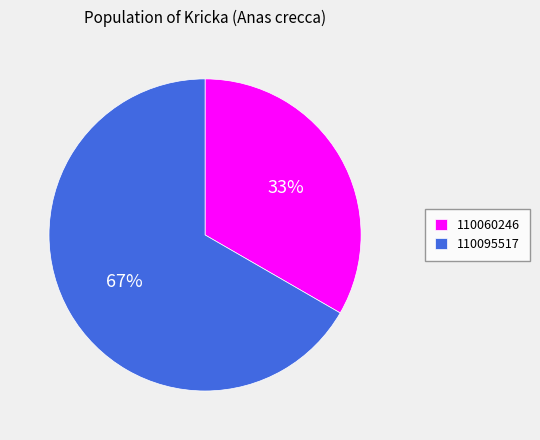

Combined, do 110060246 and 110095517 account for over 50%?

Yes